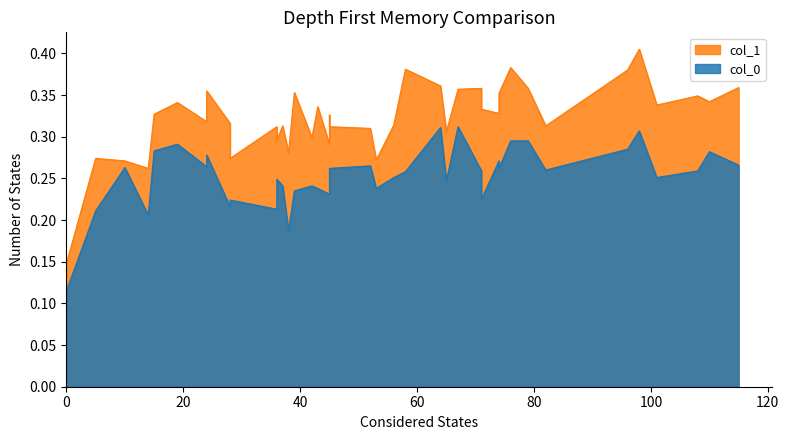

True or false: col_0 and col_1 intersect in this chart.

False